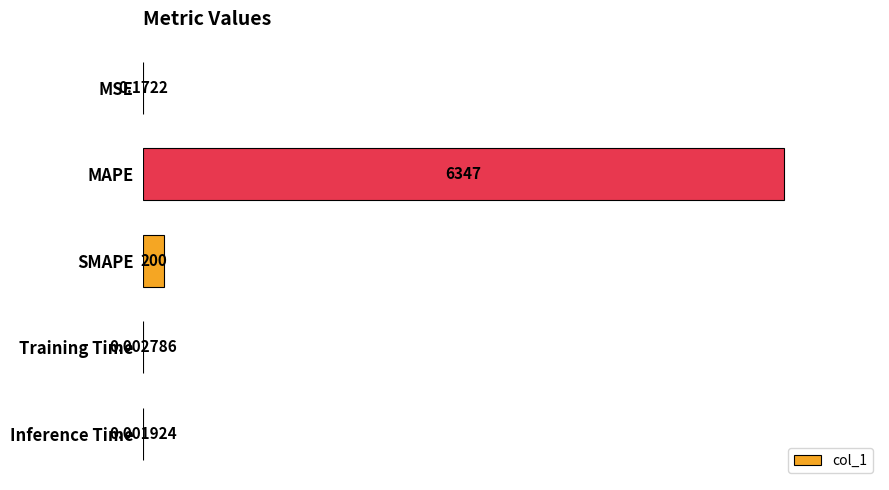

Where is the data nearest to the value 3173?

SMAPE